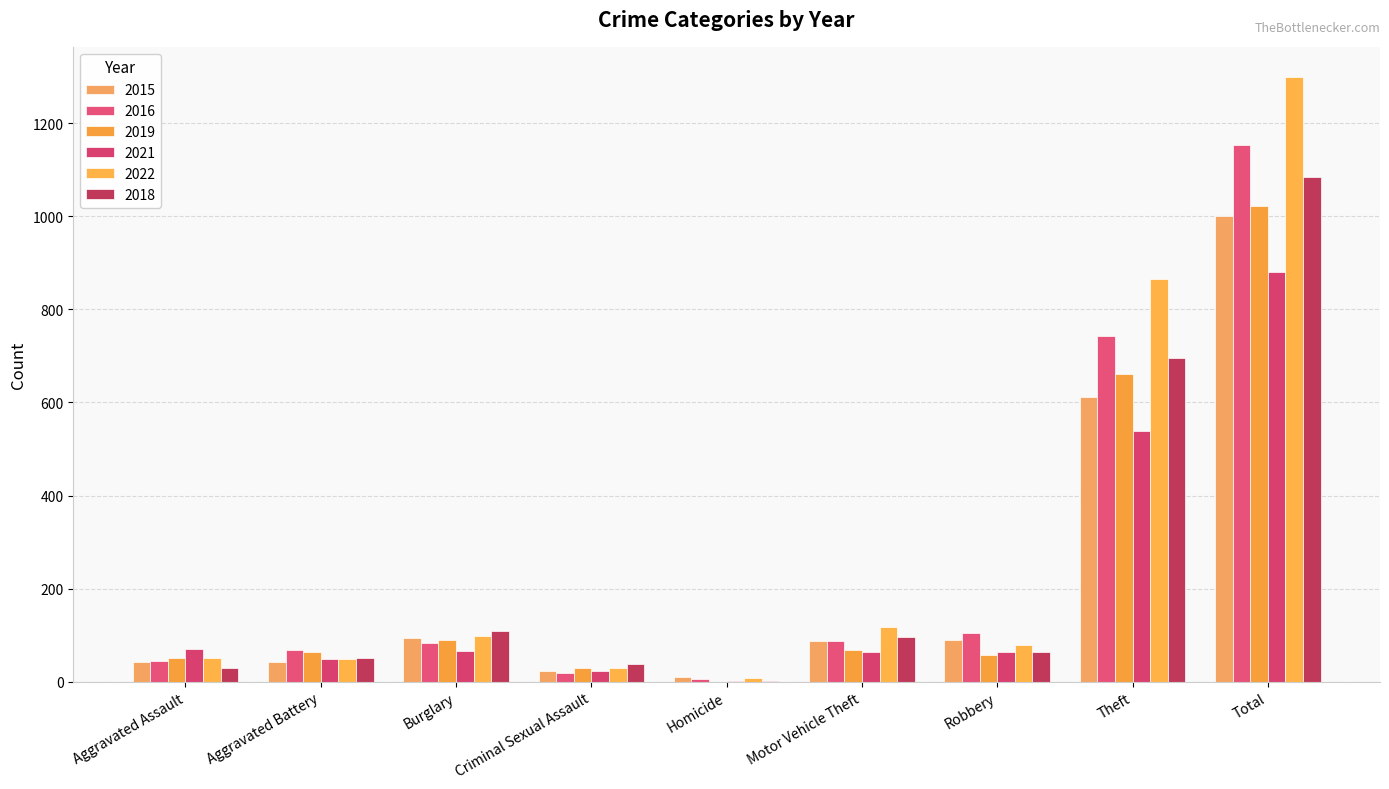

Which has a higher value, Aggravated Battery or Homicide?

Aggravated Battery